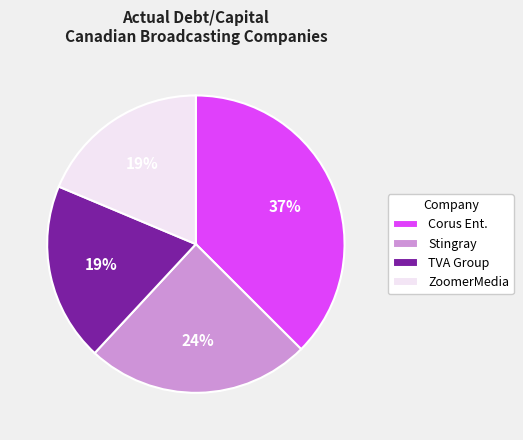

Is it true that Corus Ent. is 37% of the pie?

True